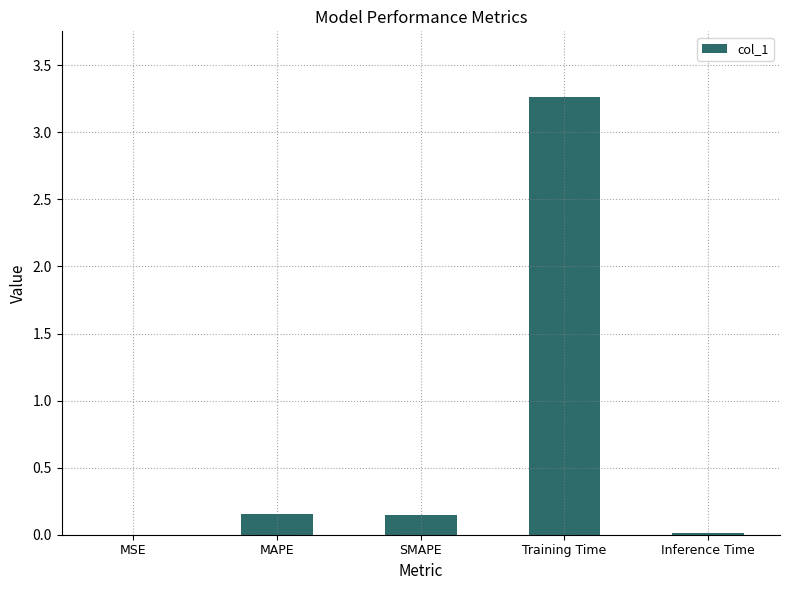

Which category has the highest value across all series?

Training Time